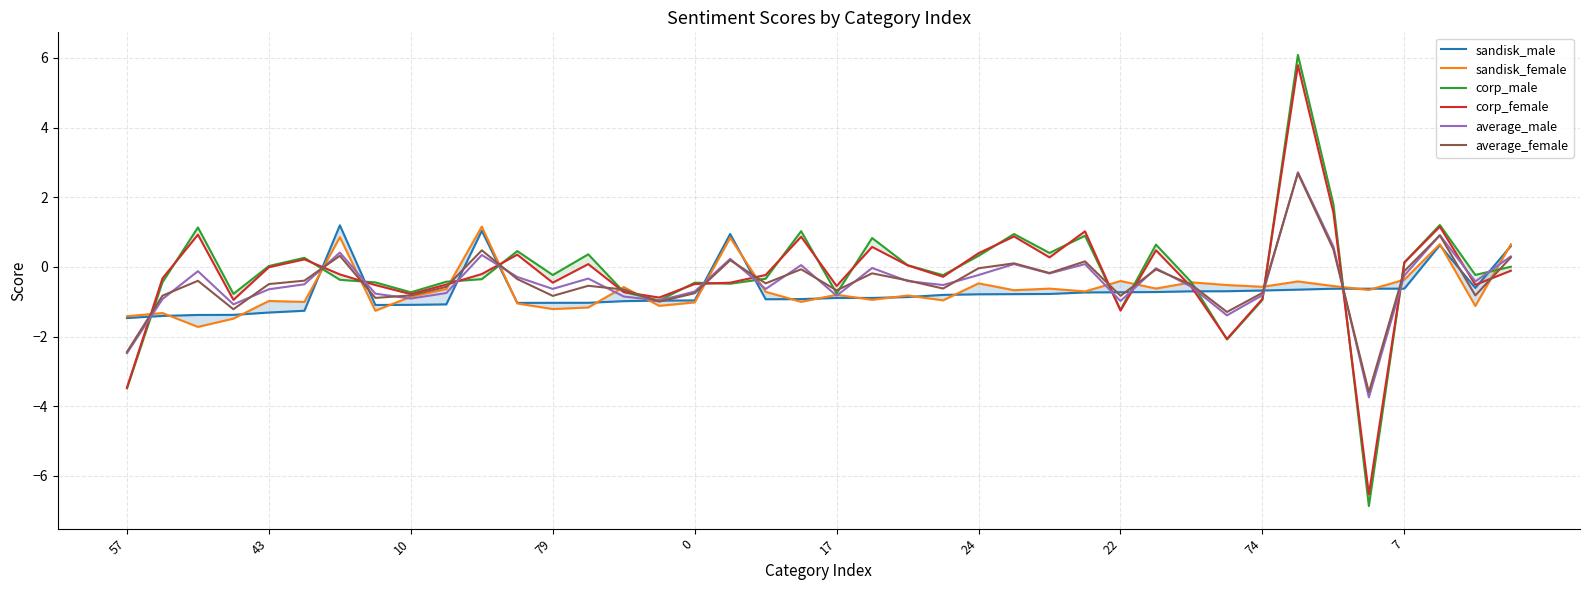

True or false: sandisk_male has a value of -1.5 at 18.

False